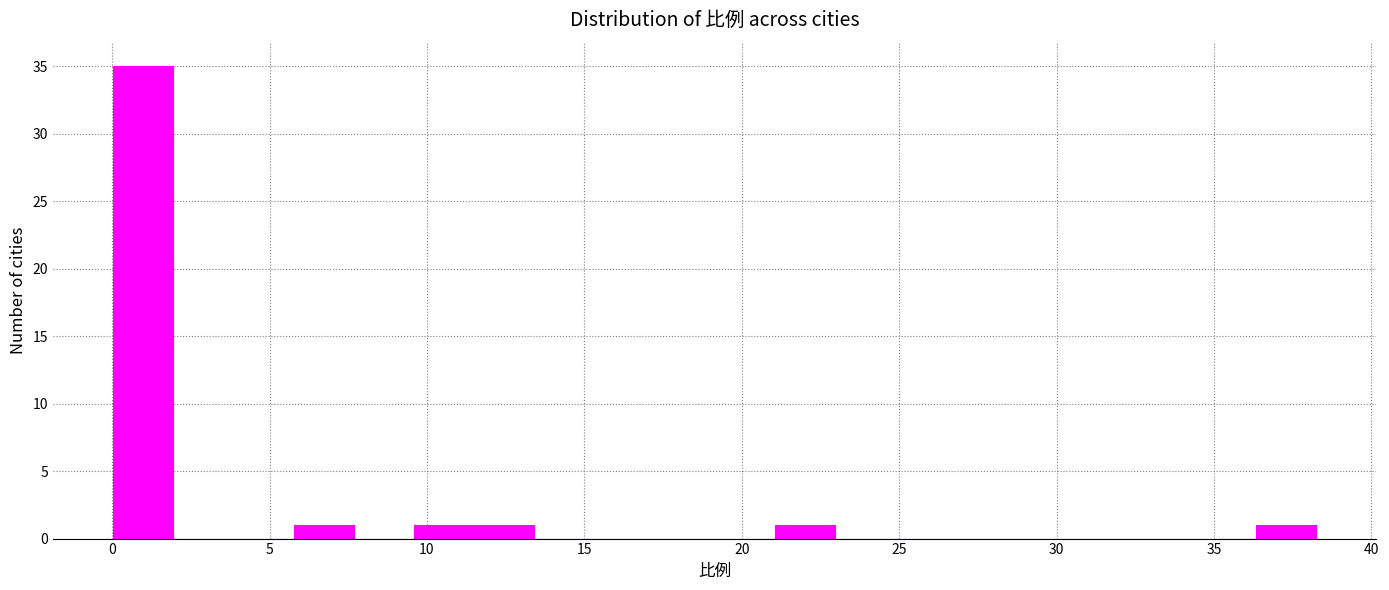

Around what value on the x-axis is the tallest bar? Give the approximate position of its centre, as read against the axis.

1.0